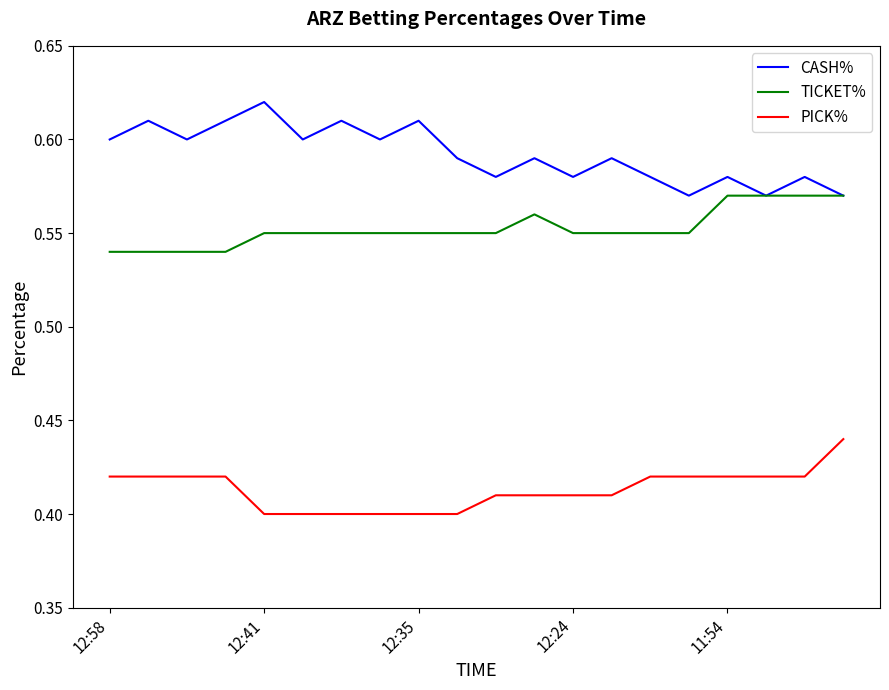

Which series has the largest total across all categories?

CASH%